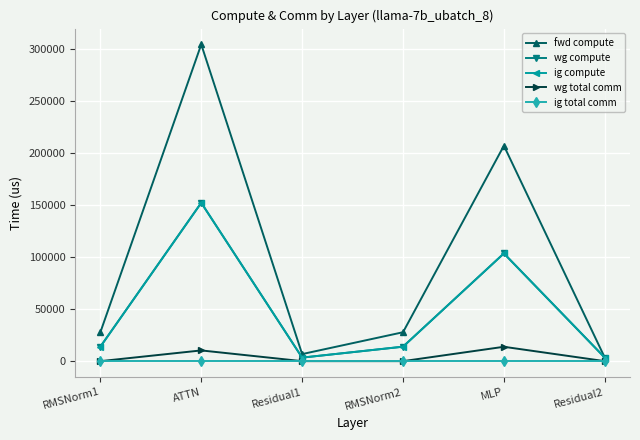

Which series changed the most between RMSNorm2 and Residual2?

fwd compute